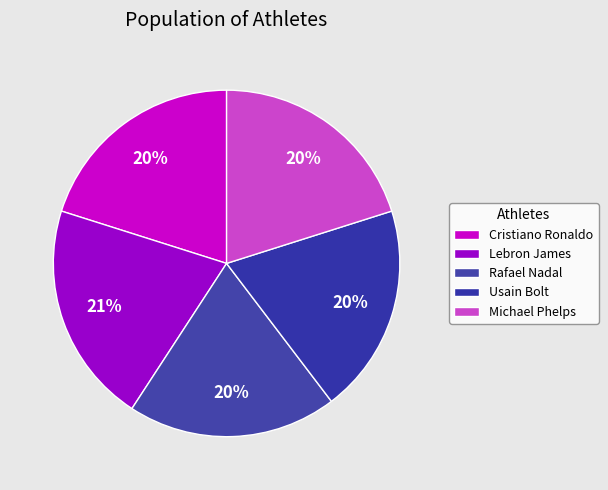

Count the number of slices in the pie.

5